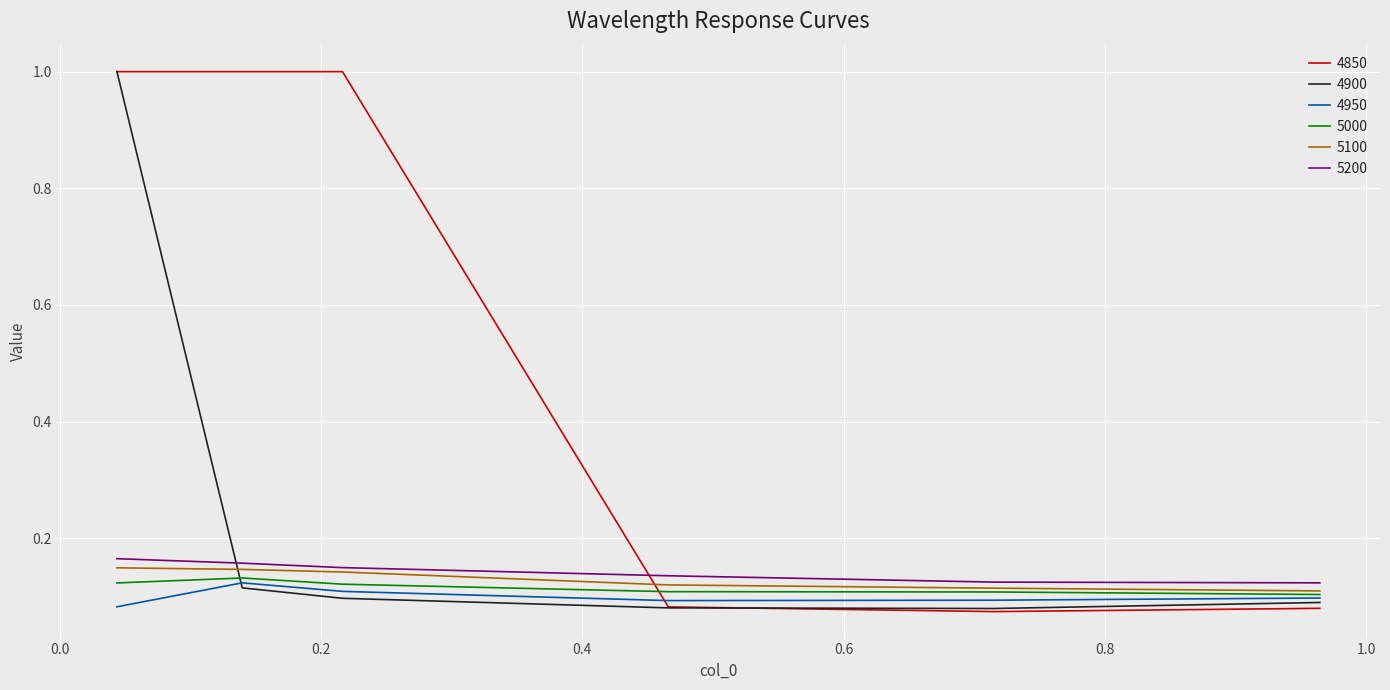

Which series has the largest total across all categories?

4850